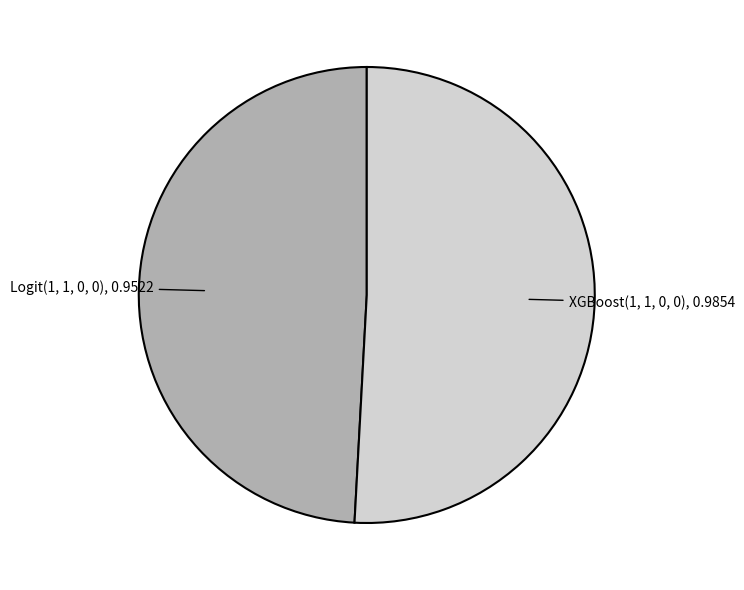

Between Logit(1, 1, 0, 0) and XGBoost(1, 1, 0, 0), which is larger?

XGBoost(1, 1, 0, 0)